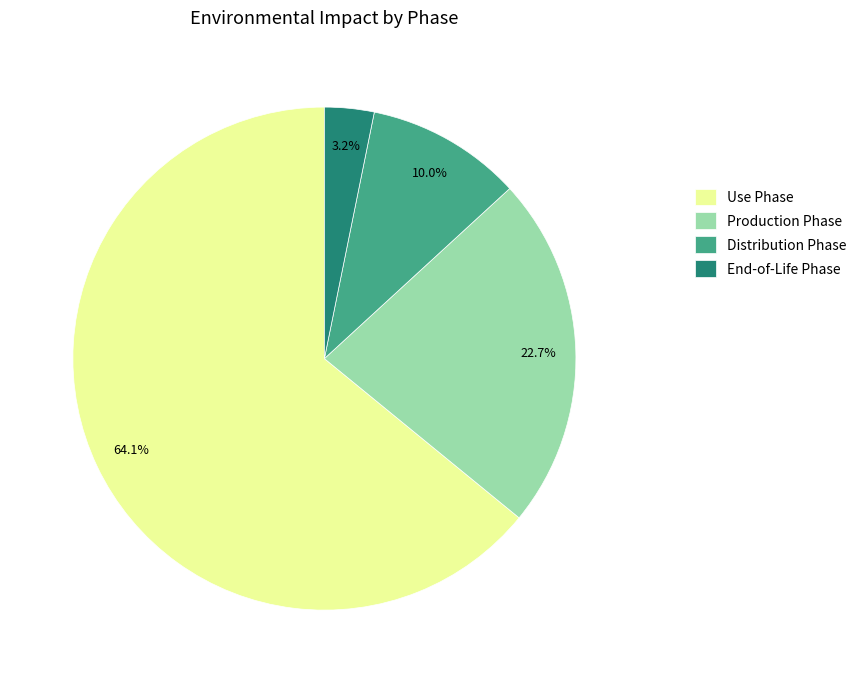

Count the number of slices in the pie.

4